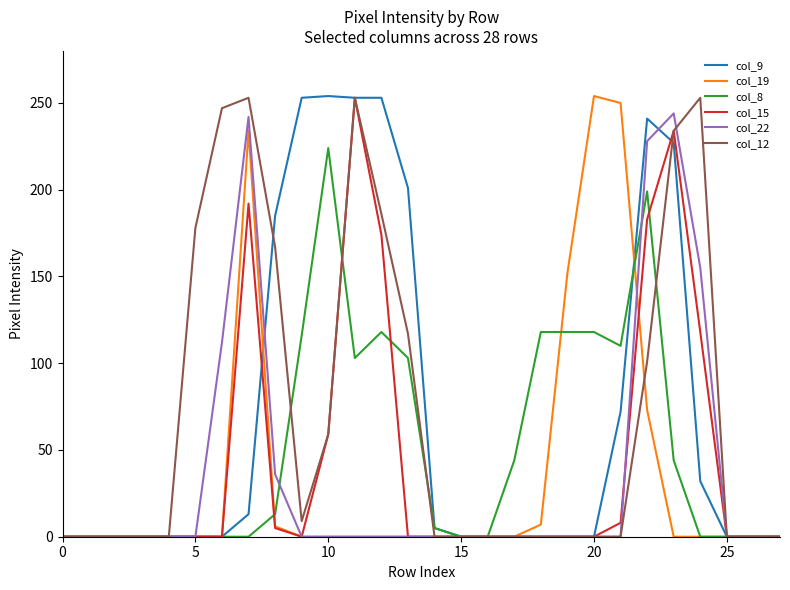

Which series ends up on top after the final intersection of col_9 and col_19?

col_9